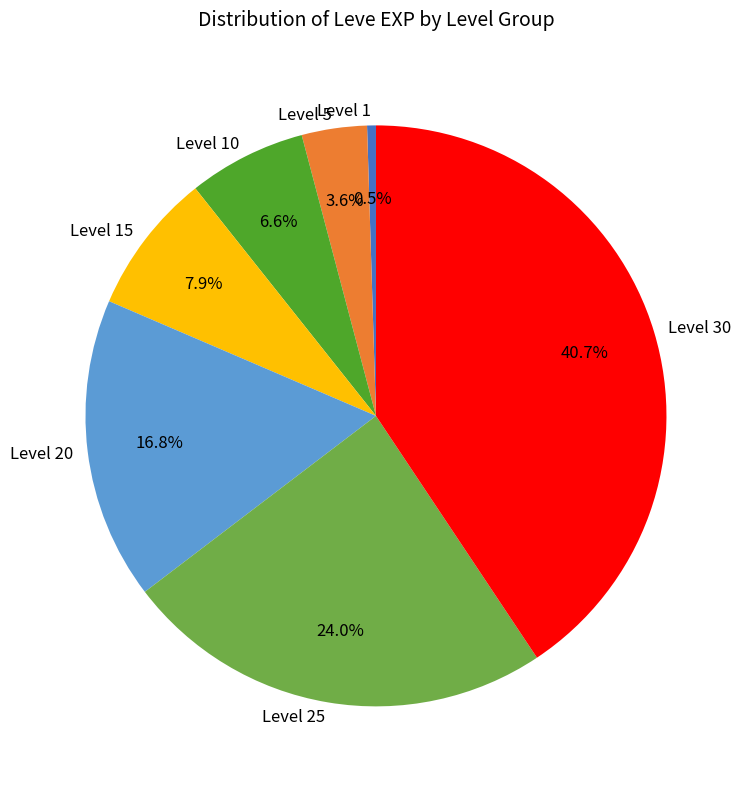

What is the smallest slice in the pie chart?

Level 1